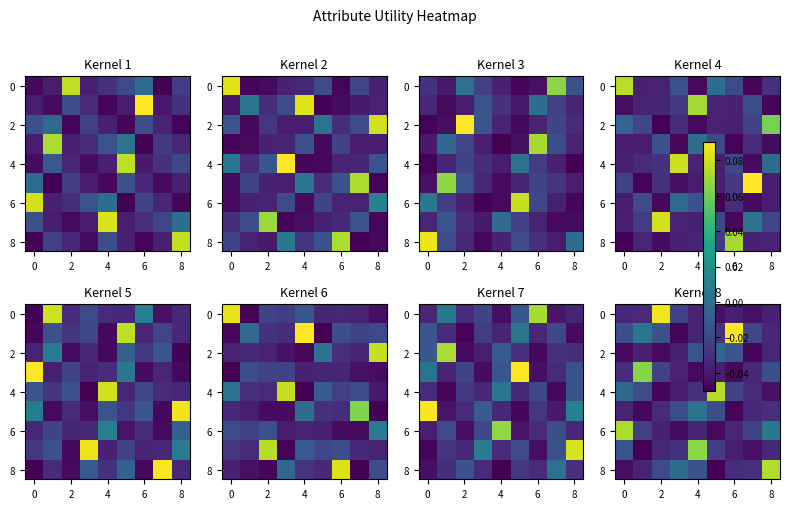

At which category is the sum across all series the highest?

4